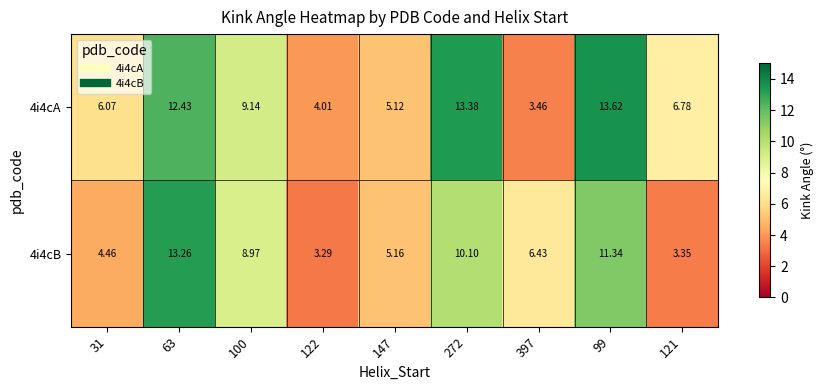

Is the value of 4i4cA at 31 greater than the value of 4i4cB at 121?

Yes